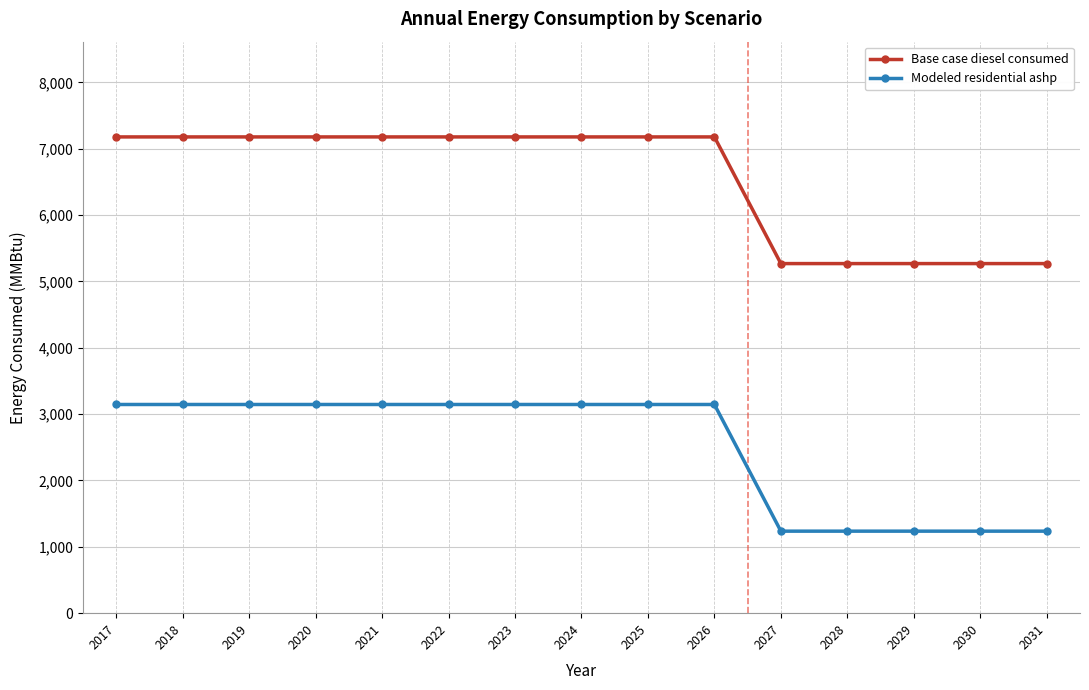

Reading right to left, transcribe all the data shown in this chart.

Base case diesel consumed: 5269.7	5269.7	5269.7	5269.7	5269.7	7179.1	7179.1	7179.1	7179.1	7179.1	7179.1	7179.1	7179.1	7179.1	7179.1
Modeled residential ashp: 1236.3	1236.3	1236.3	1236.3	1236.3	3145.7	3145.7	3145.7	3145.7	3145.7	3145.7	3145.7	3145.7	3145.7	3145.7